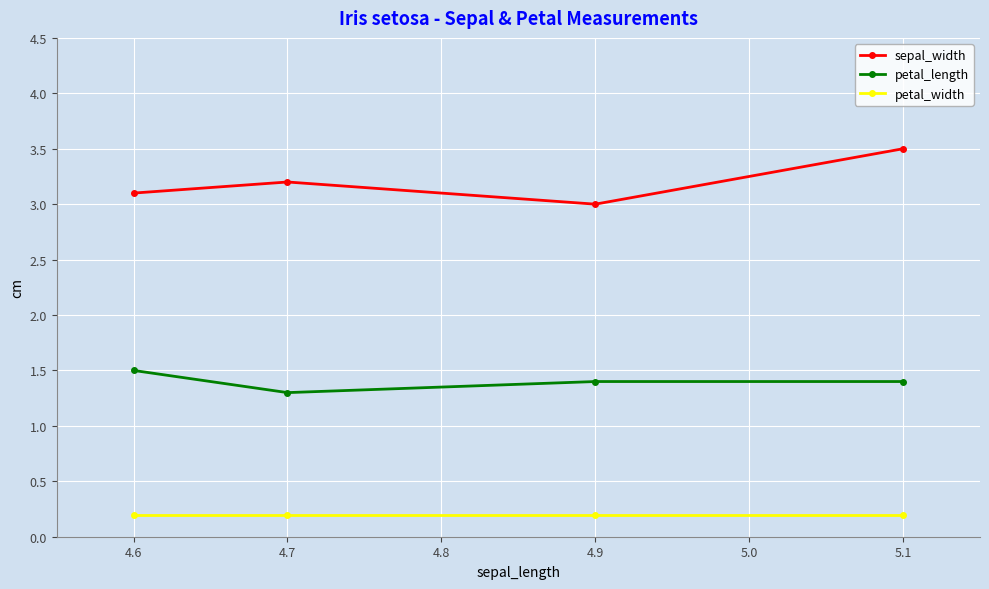

What is the total value across all series at 4.6?

4.8